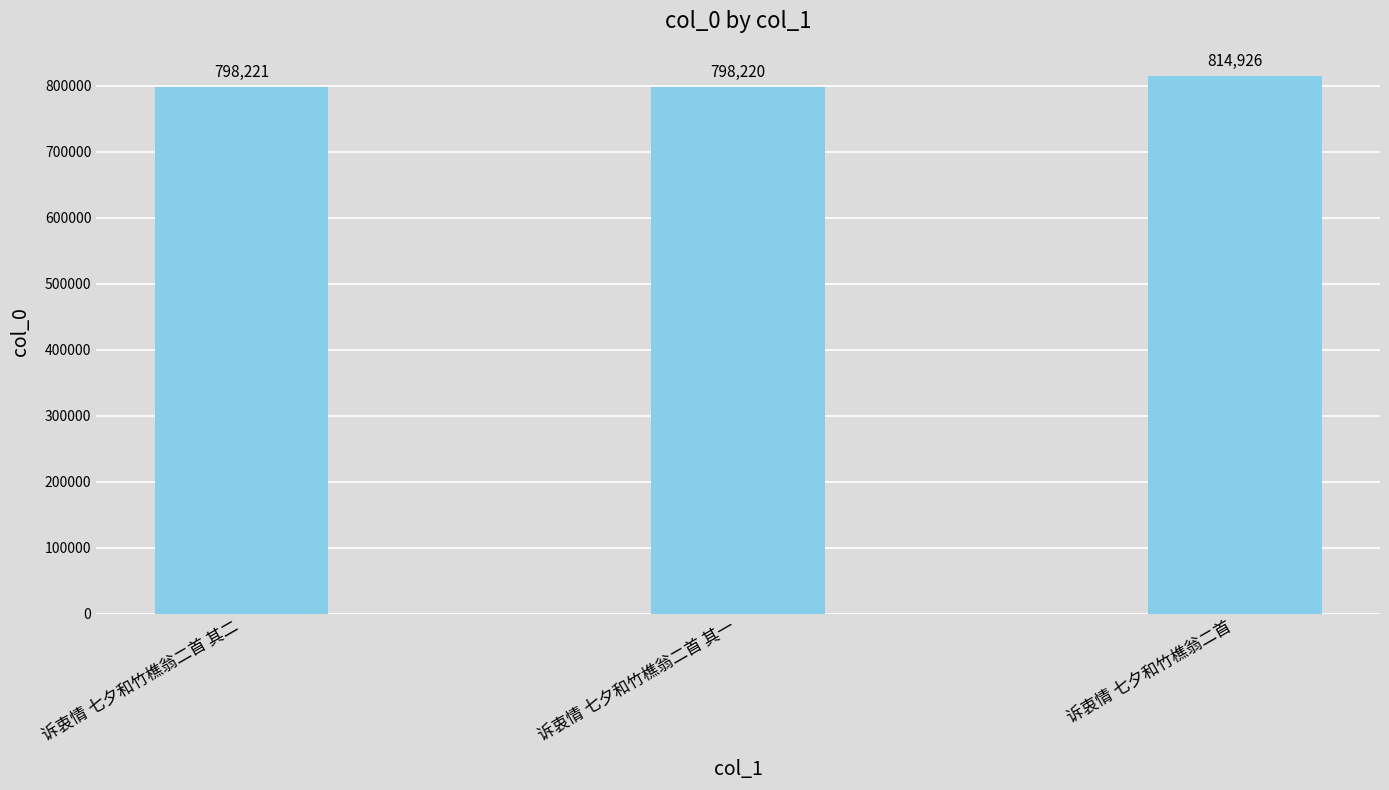

What is the change in value from 诉衷情 七夕和竹樵翁二首 其二 to 诉衷情 七夕和竹樵翁二首 其一?

-1